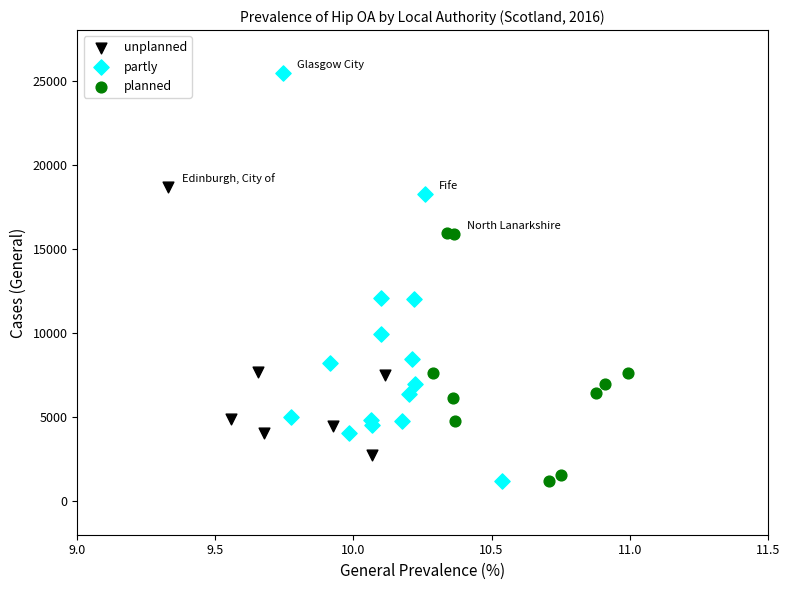

Which series contains the highest Y value?

partly